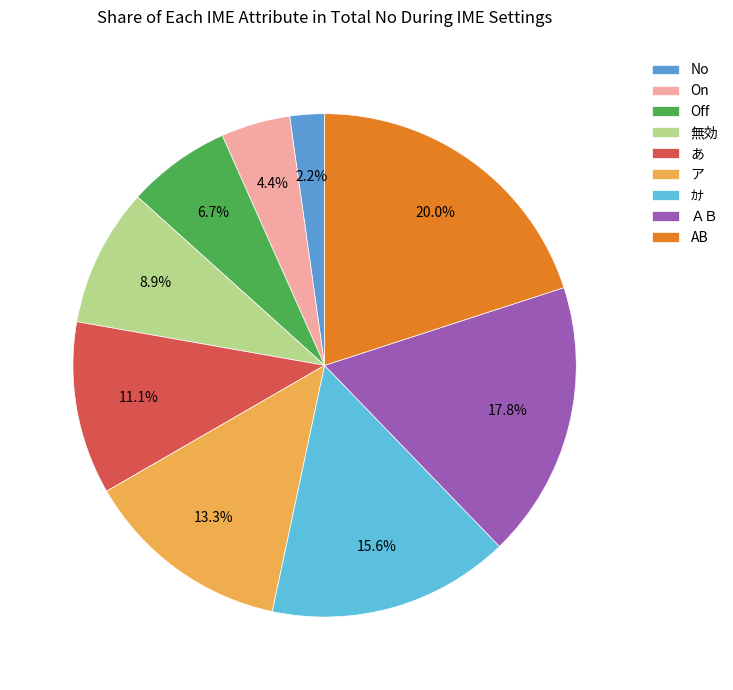

What is the total percentage of 無効 and あ?

20.0%